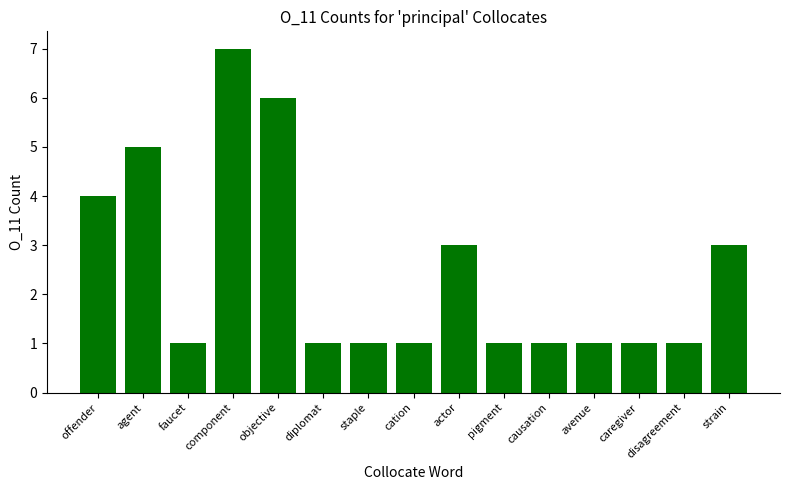

Reading right to left, extract all data points from this chart.

strain=3	disagreement=1	caregiver=1	avenue=1	causation=1	pigment=1	actor=3	cation=1	staple=1	diplomat=1	objective=6	component=7	faucet=1	agent=5	offender=4